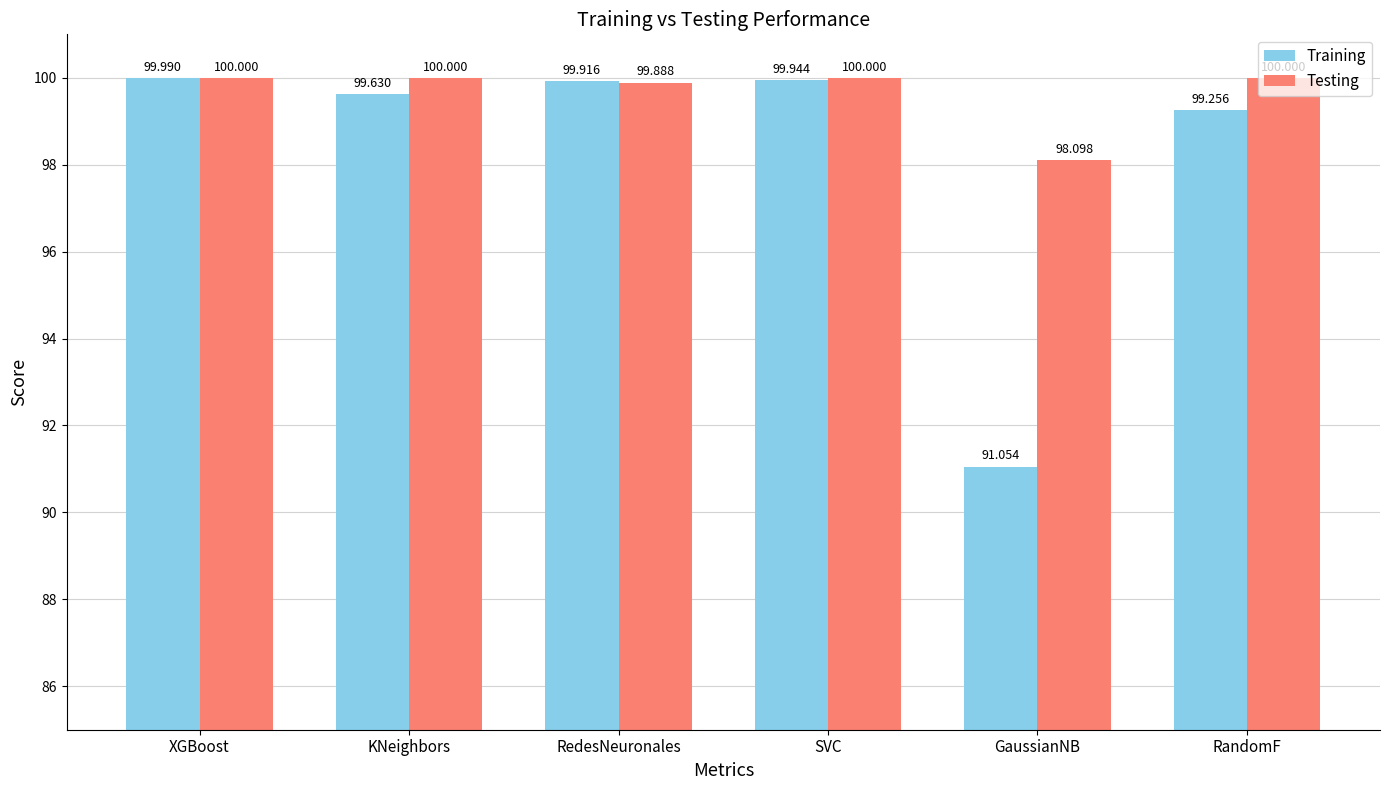

What is the difference between the maximum and minimum values in the Testing series?

1.9